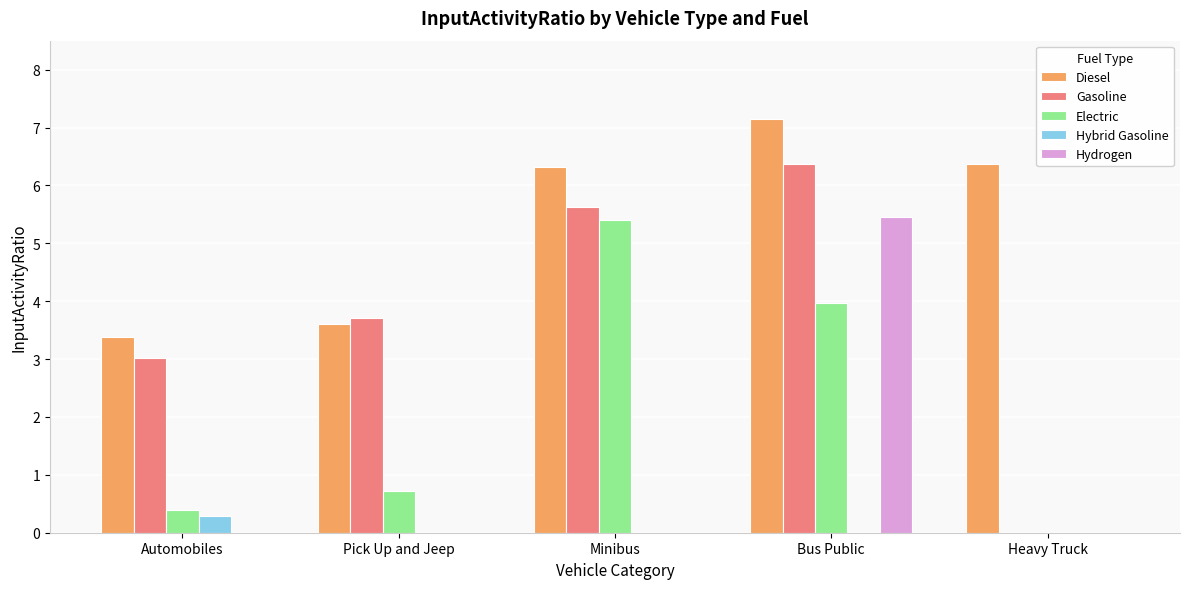

What is the maximum value for Hydrogen?

5.5